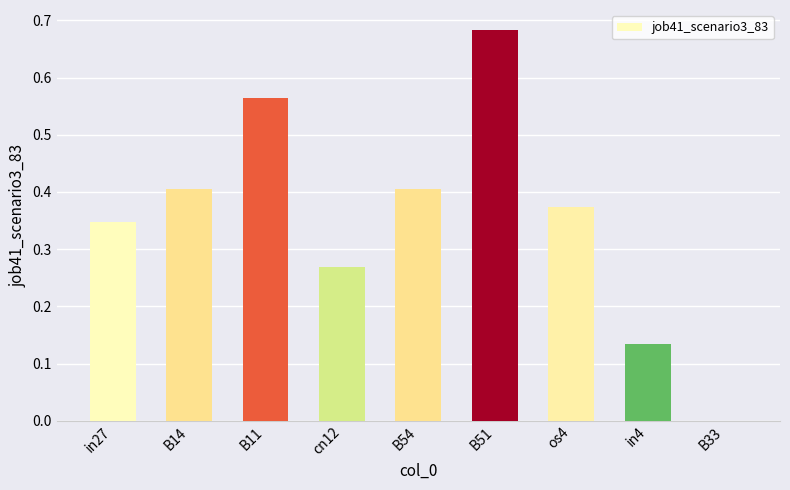

The value at B51 is 0.4. True or false?

False